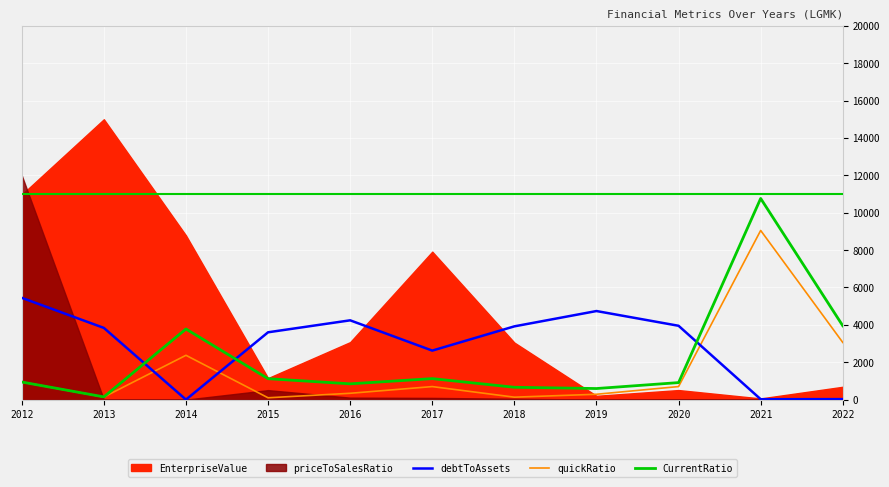

The quickRatio series shows 1984.7 at 2021. True or false?

False